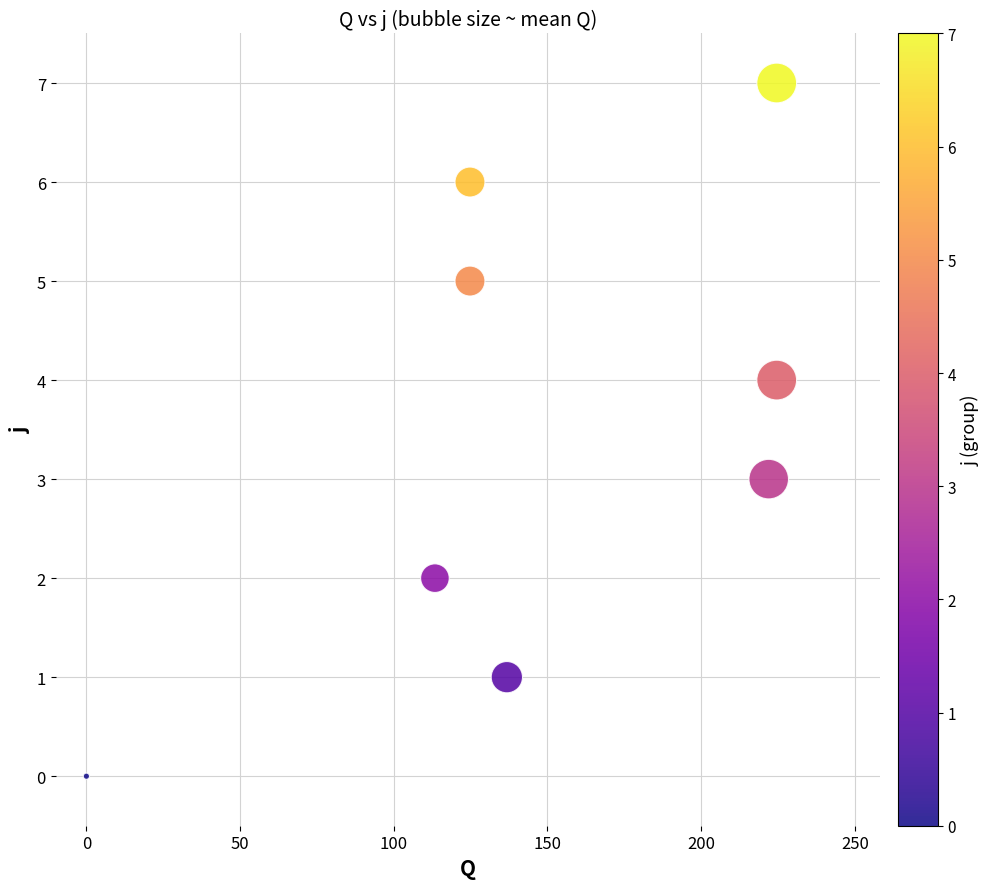

What is the range of Y values (max minus min)?

7